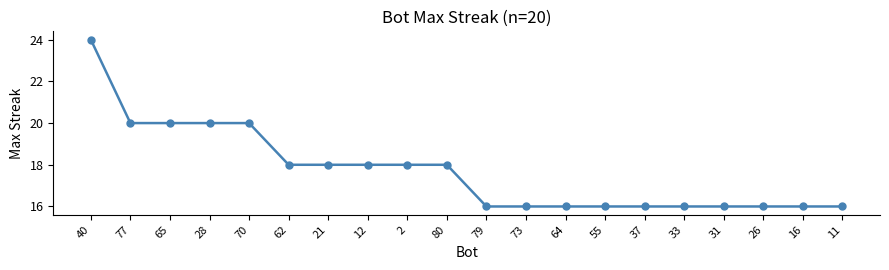

Does the chart have visible grid lines?

No